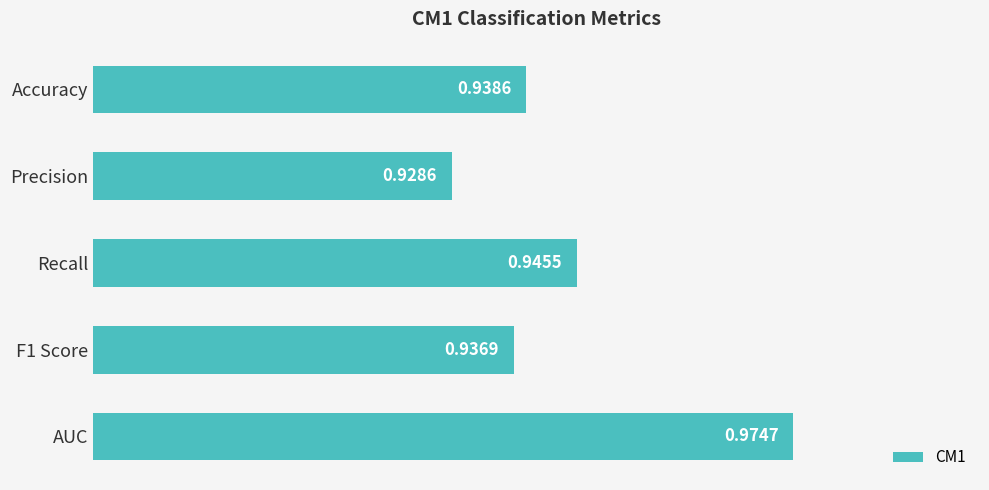

Rank the categories by value from highest to lowest.

AUC, Recall, Accuracy, F1 Score, Precision